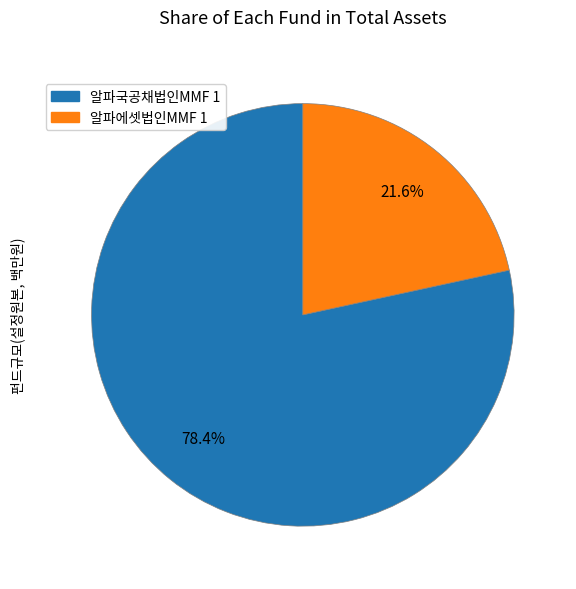

To the nearest percent, what portion does 알파국공채법인MMF 1 represent?

78%